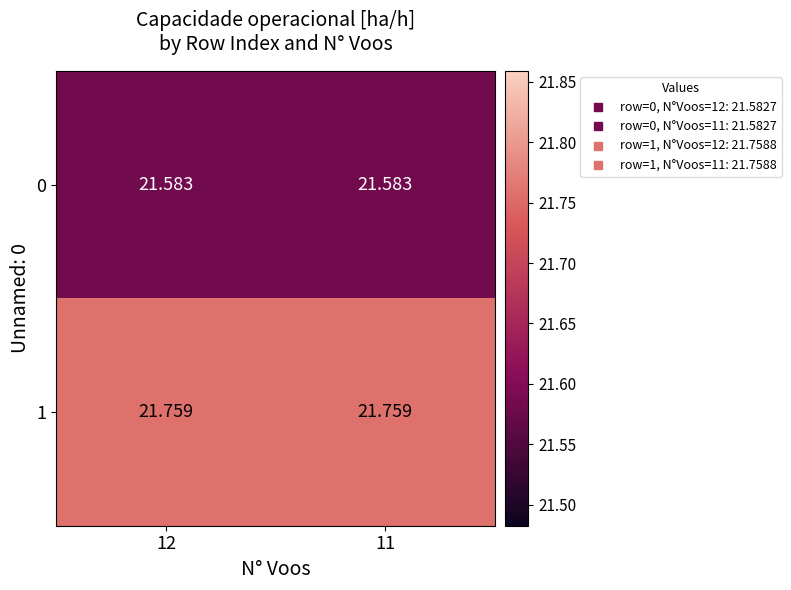

Is the value of 0 at 11 greater than the value of 1 at 12?

No